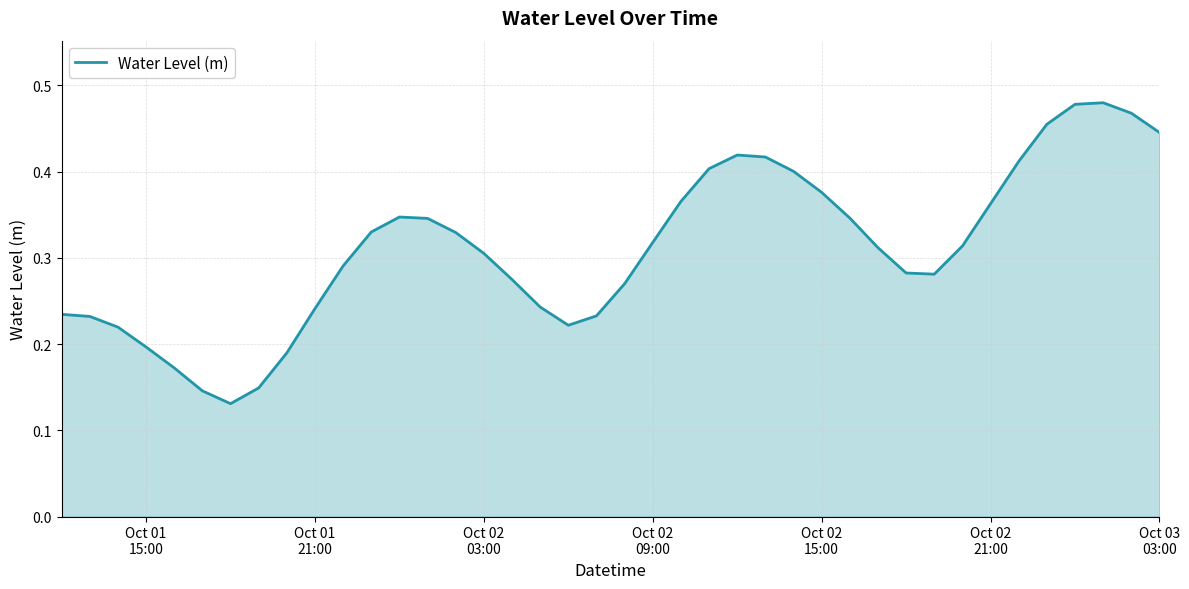

Reading left to right, extract all data points from this chart.

0.2	0.2	0.2	0.2	0.2	0.1	0.1	0.1	0.2	0.2	0.3	0.3	0.3	0.3	0.3	0.3	0.3	0.2	0.2	0.2	0.3	0.3	0.4	0.4	0.4	0.4	0.4	0.4	0.3	0.3	0.3	0.3	0.3	0.4	0.4	0.5	0.5	0.5	0.5	0.4